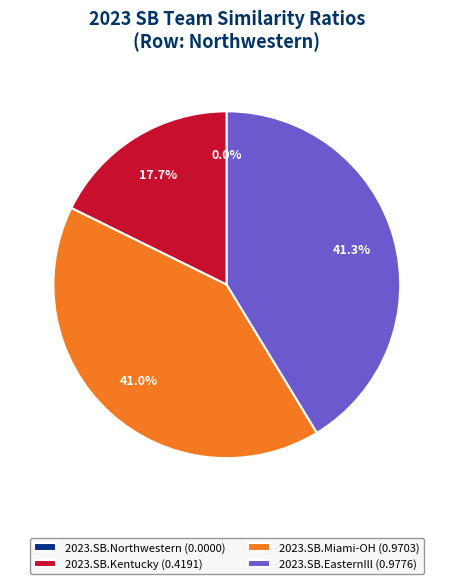

To the nearest percent, what percentage of the pie is 2023.SB.Kentucky?

18%